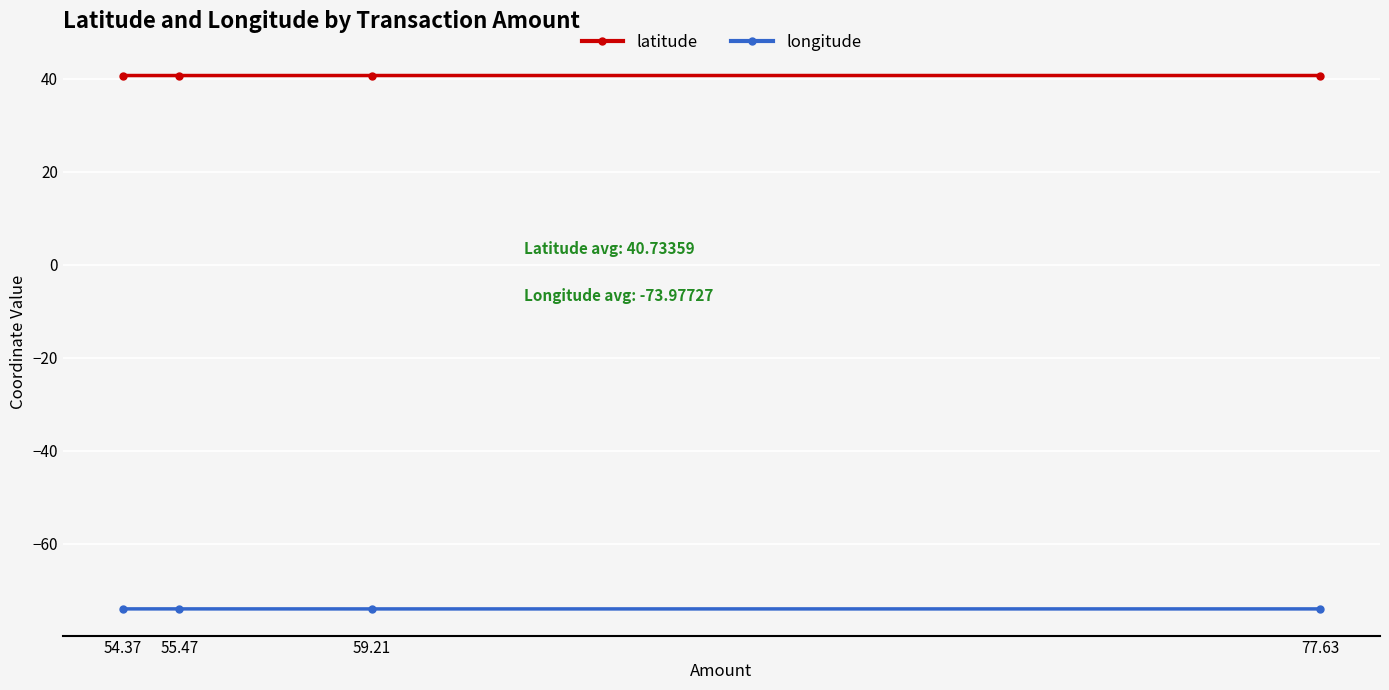

What are all the series names shown in the legend?

latitude, longitude